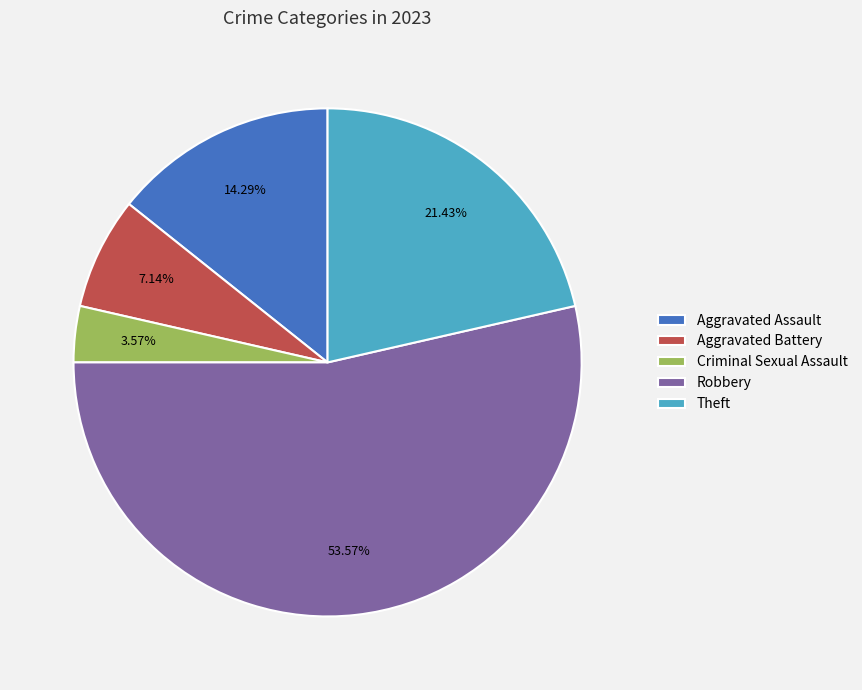

Which category accounts for the majority?

Robbery